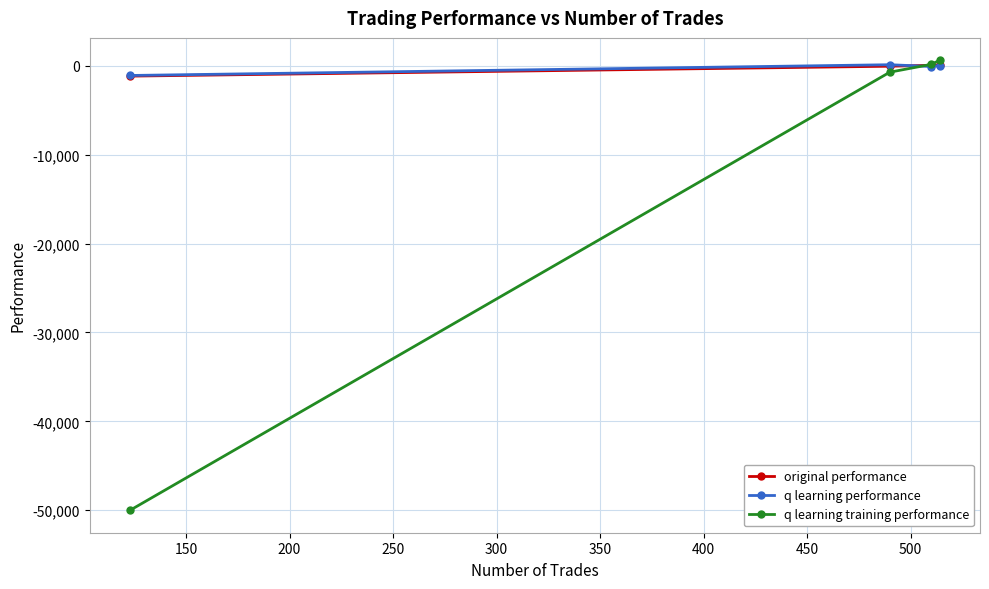

What are all the series names shown in the legend?

original performance, q learning performance, q learning training performance